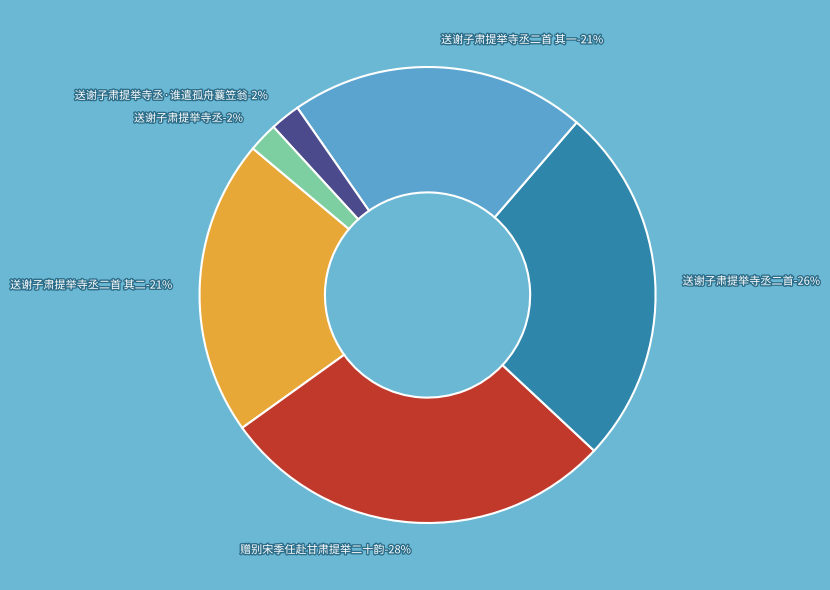

The 送谢子肃提举寺丞·谁遣孤舟蘘笠翁 slice represents 2% of the pie. True or false?

True